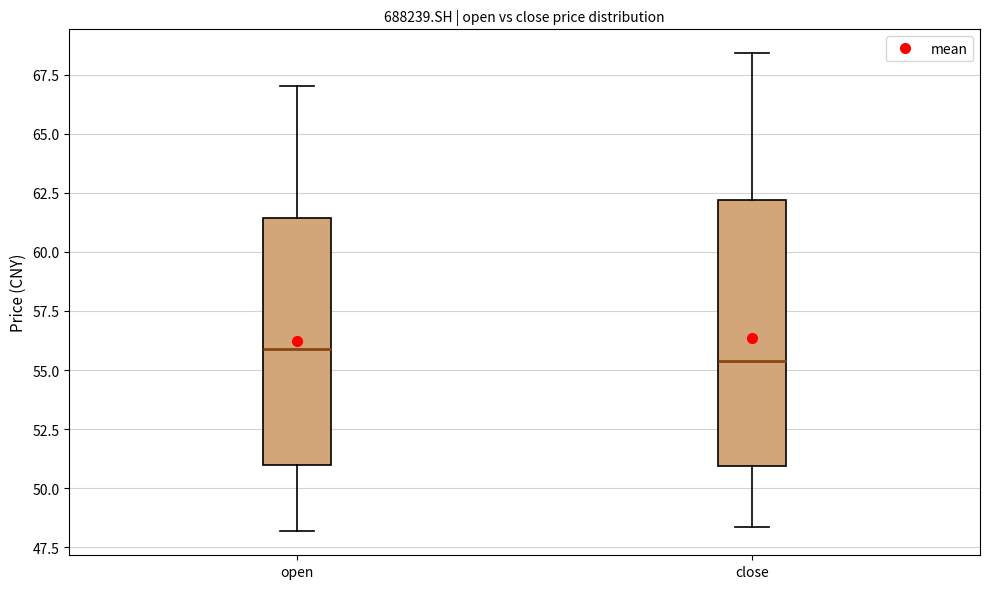

Reading left to right, read every box against the y-axis: the position of its median line, the range the box covers, and the ends of its whiskers. The values are not printed on the chart, so give them approximately, as read against the axis.

open: median 56.0, box 51.0 to 61.5, whiskers 48.0 to 67.0
close: median 55.5, box 51.0 to 62.0, whiskers 48.5 to 68.5